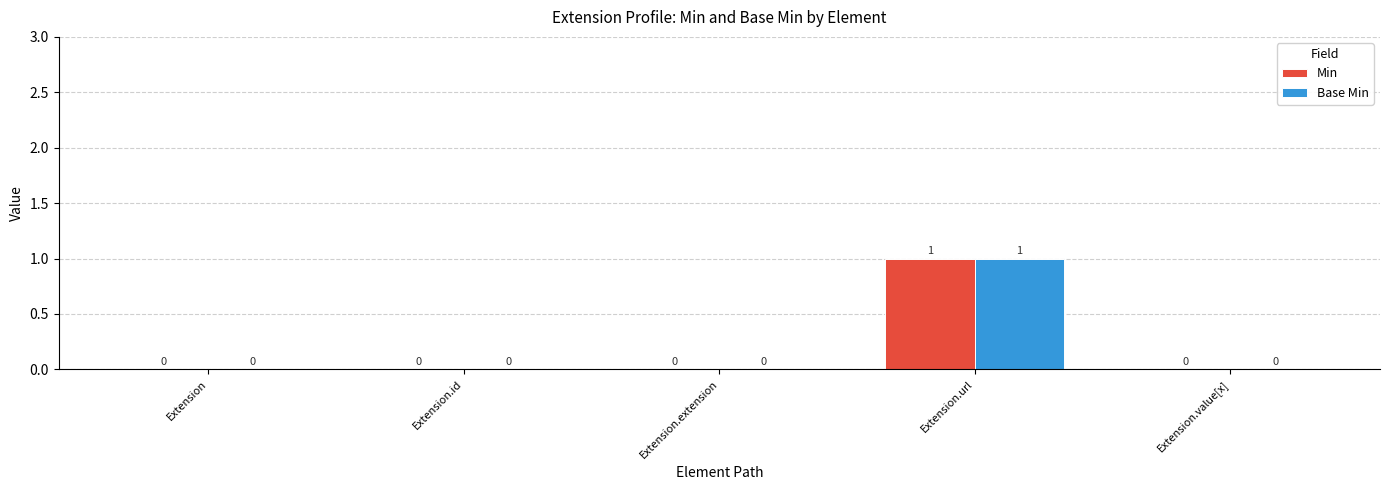

True or false: Min has a value of 0 at Extension.extension.

True